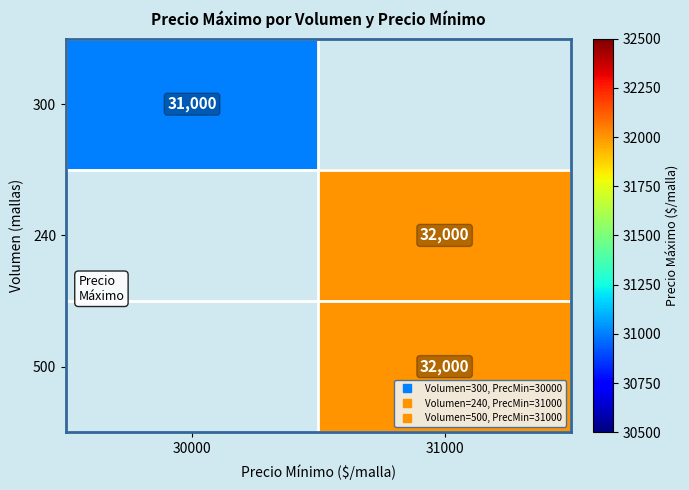

Between 30000 and 31000, which is larger?

31000